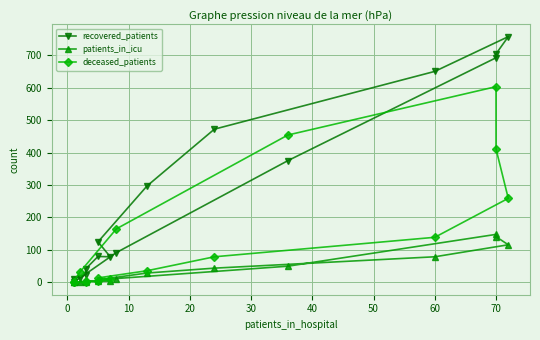

Reading left to right, transcribe all the data shown in this chart.

recovered_patients: 12	24	42	80	79	125	297	472	650	757	704	692	375	92	13	2
patients_in_icu: 2	1	4	3	5	8	29	44	79	116	141	148	50	12	0	0
deceased_patients: 1	0	3	3	10	14	36	79	139	259	411	603	454	165	31	2